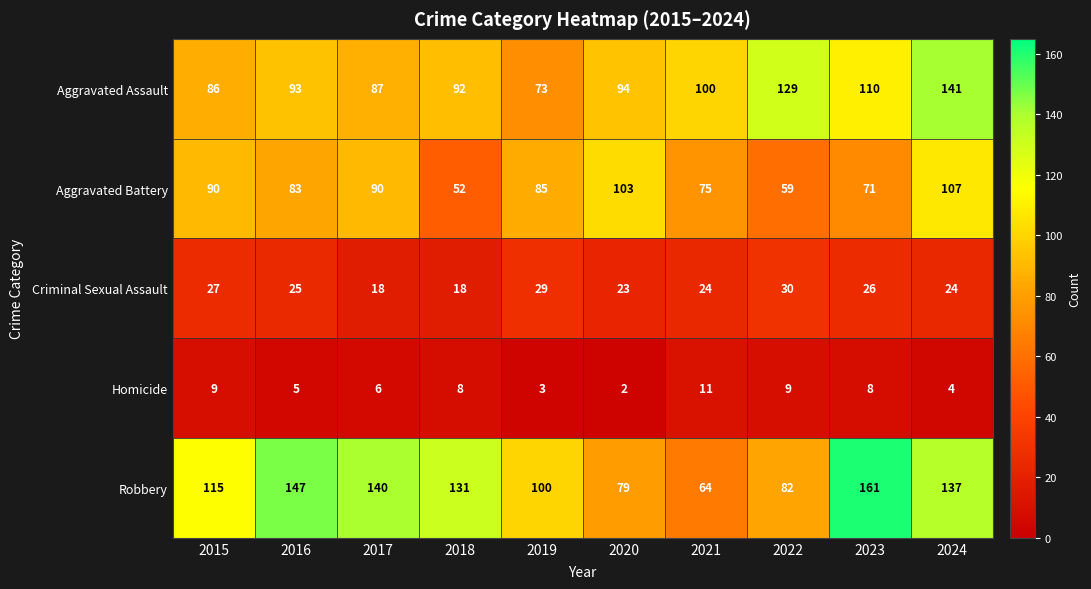

How many categories are shown in the chart?

10